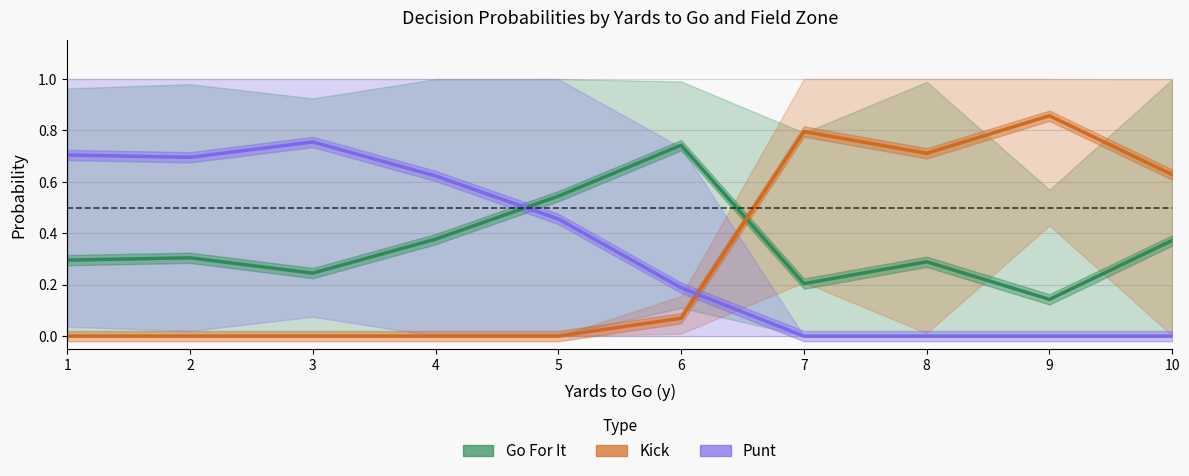

Which series has the largest total across all categories?

Go For It